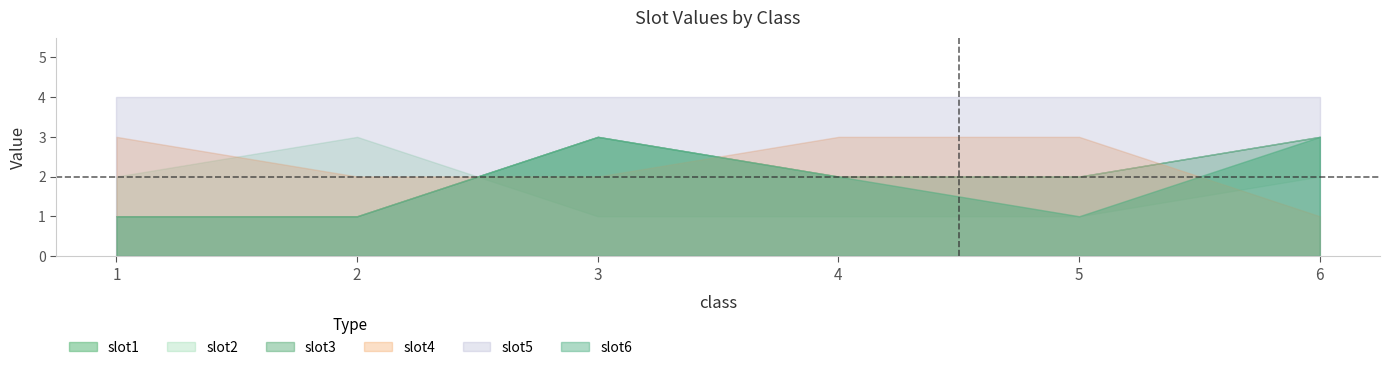

What value does the slot6 series have at 5?

1